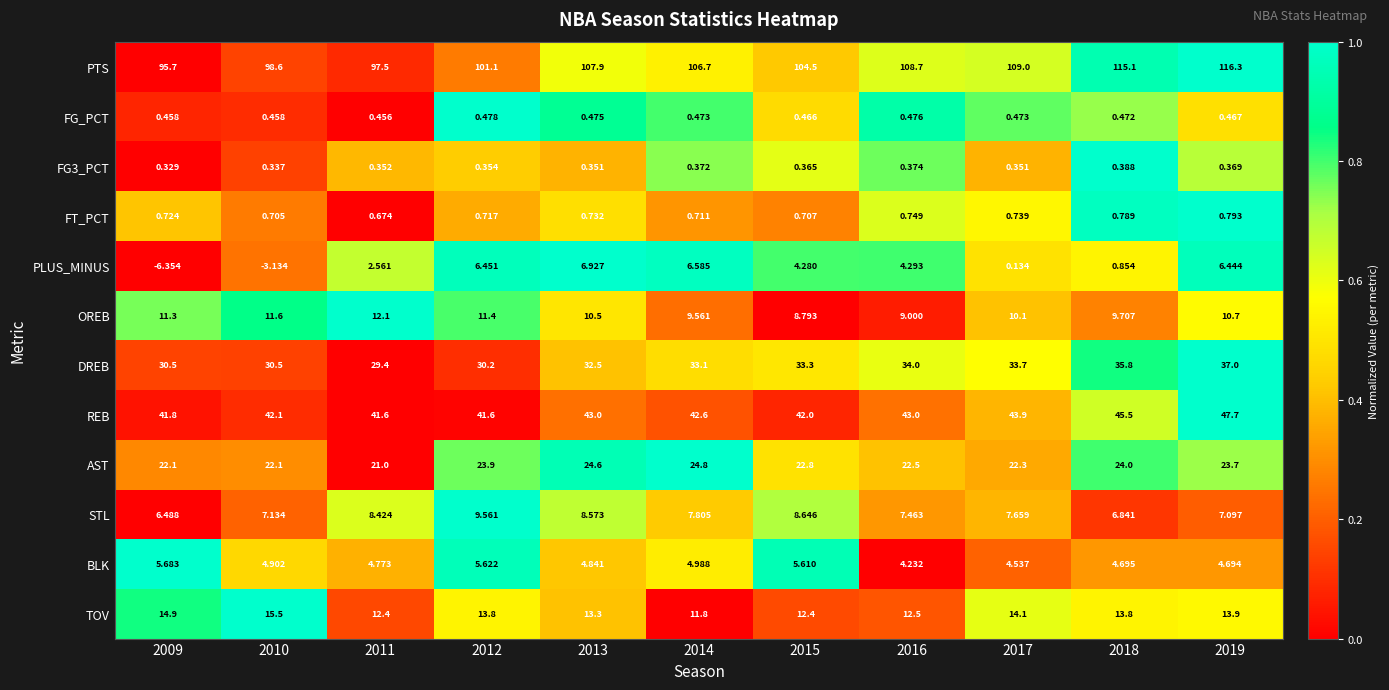

Rank the series at 2010 from lowest to highest value.

PLUS_MINUS, FG3_PCT, FG_PCT, FT_PCT, BLK, STL, OREB, TOV, AST, DREB, REB, PTS